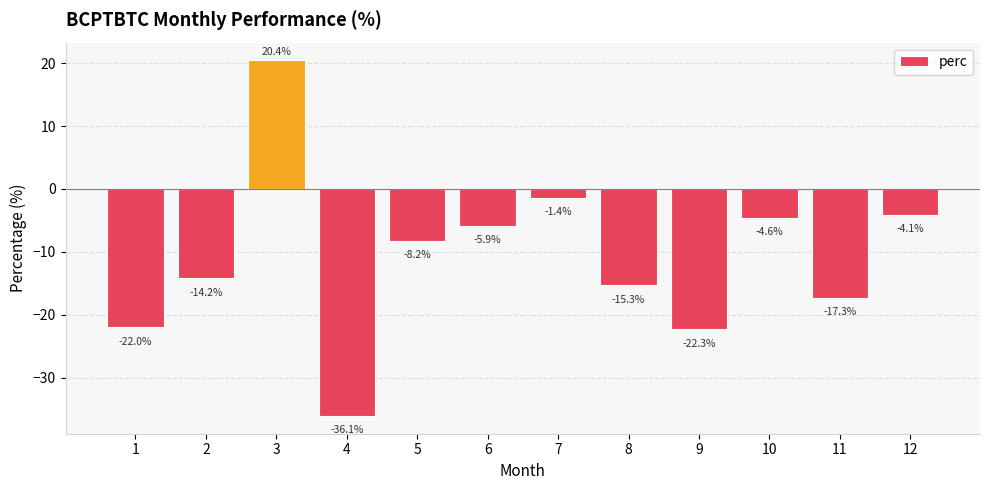

What is the difference between the values at 8 and 12?

11.2